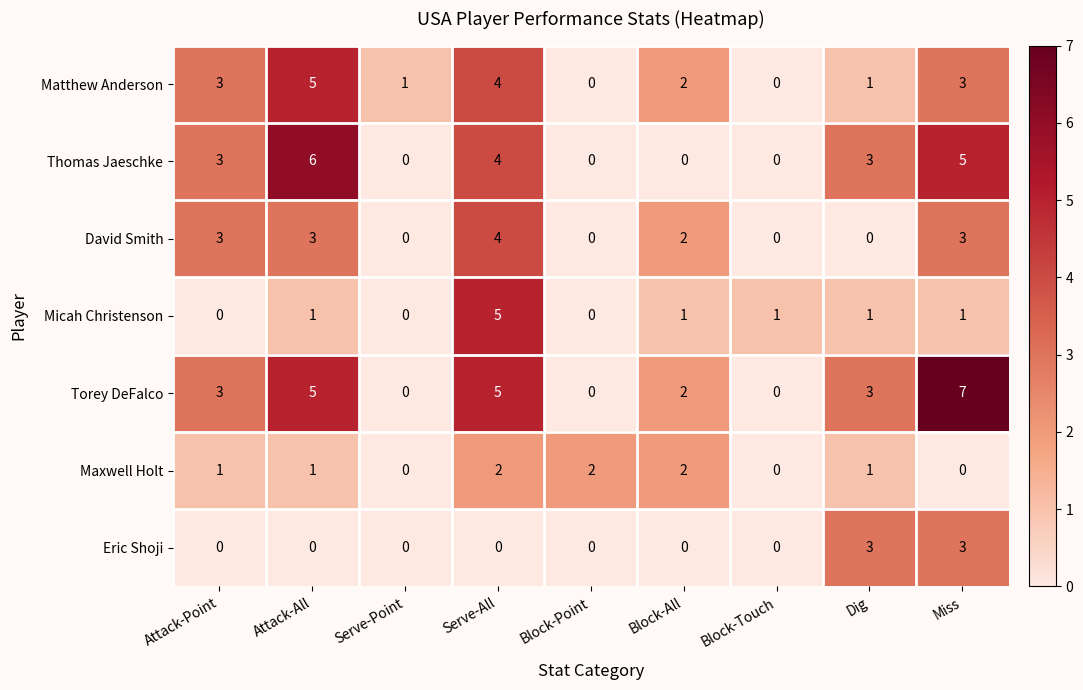

Which series has the largest total across all categories?

Torey DeFalco